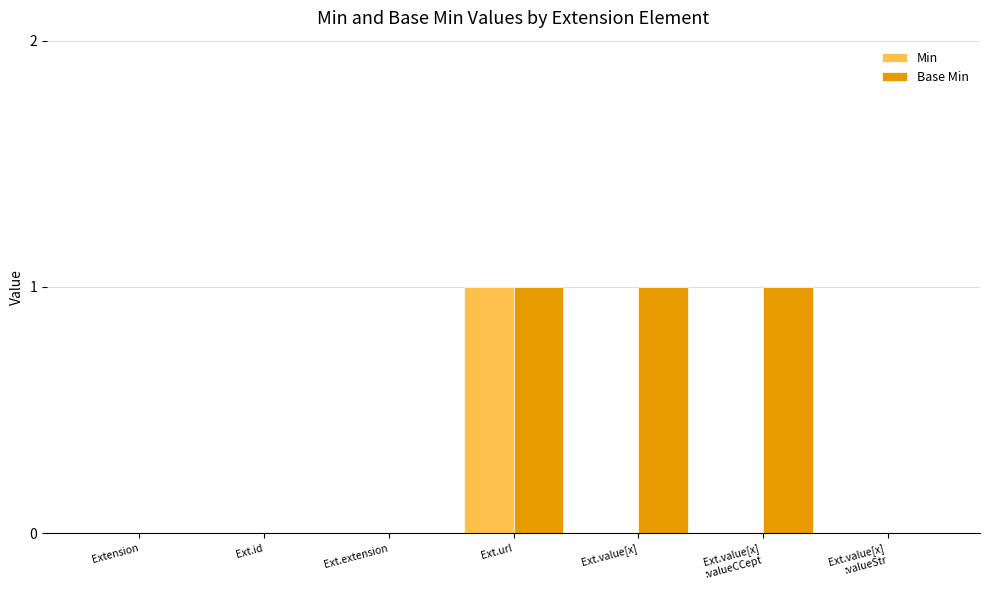

Reading left to right, extract all data points from this chart.

Min: Extension=0	Ext.id=0	Ext.extension=0	Ext.url=1	Ext.value[x]=0	Ext.value[x]
:valueCCept=0	Ext.value[x]
:valueStr=0
Base Min: Extension=0	Ext.id=0	Ext.extension=0	Ext.url=1	Ext.value[x]=1	Ext.value[x]
:valueCCept=1	Ext.value[x]
:valueStr=0